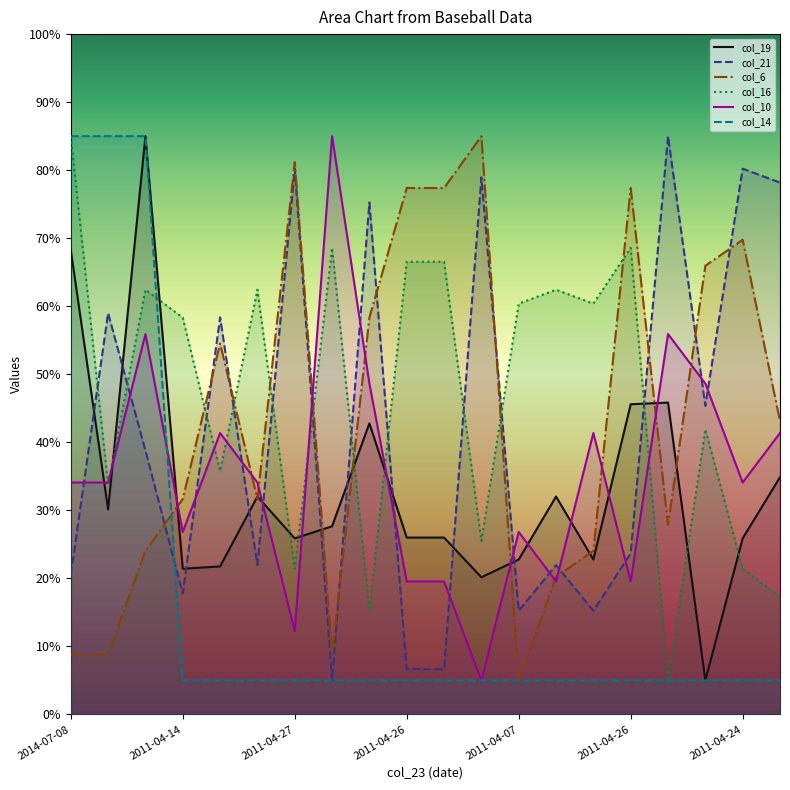

What is the total value across all series at 2011-04-11?

161.2